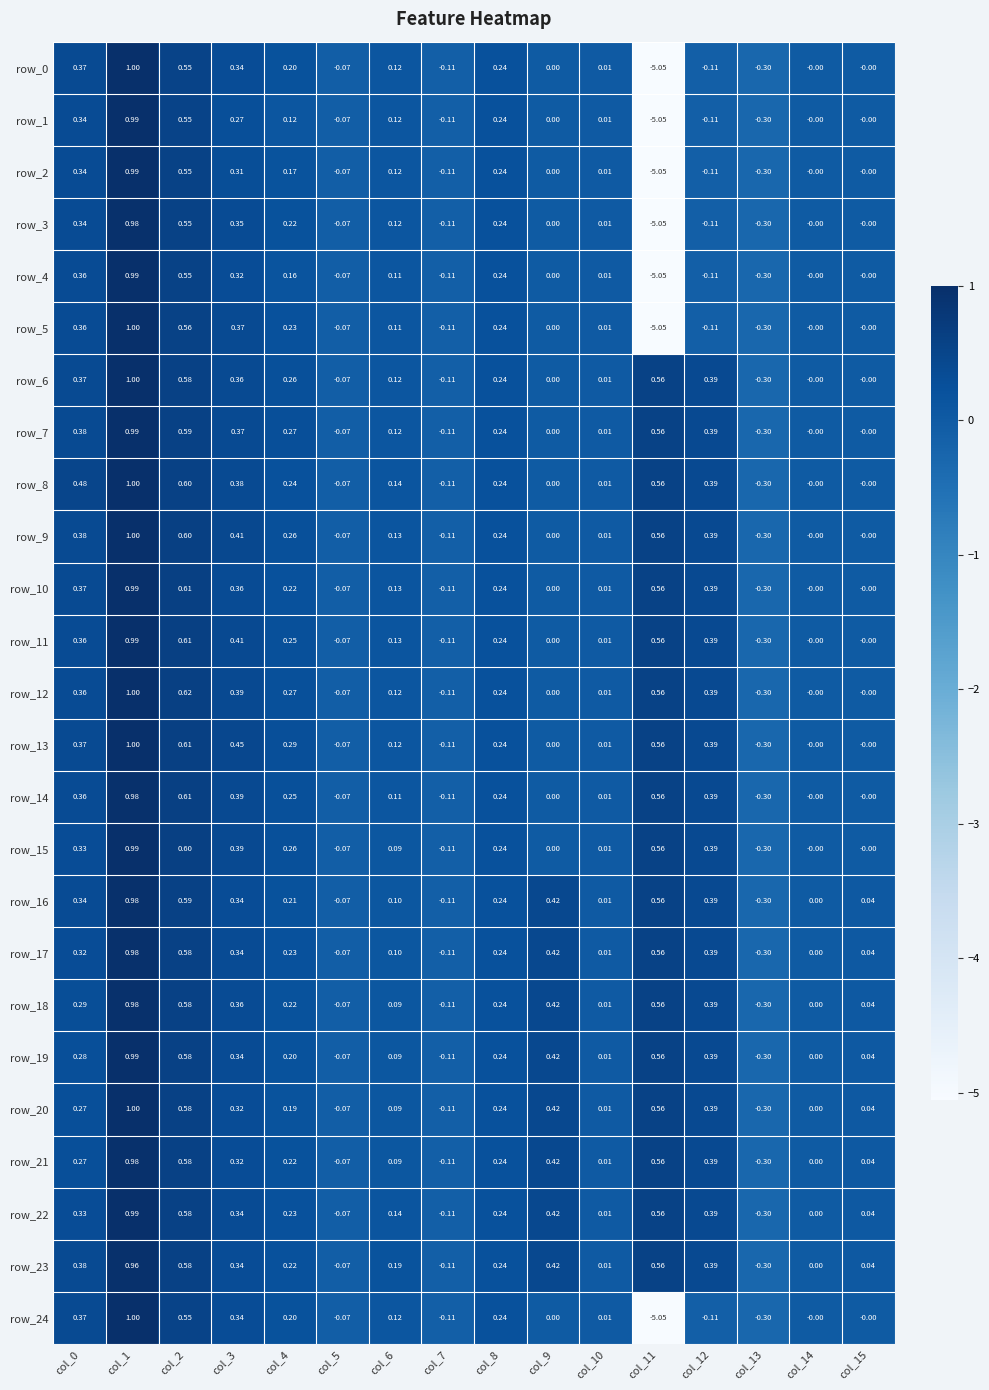

Is it true that row_0 equals -0.3 at col_13?

True